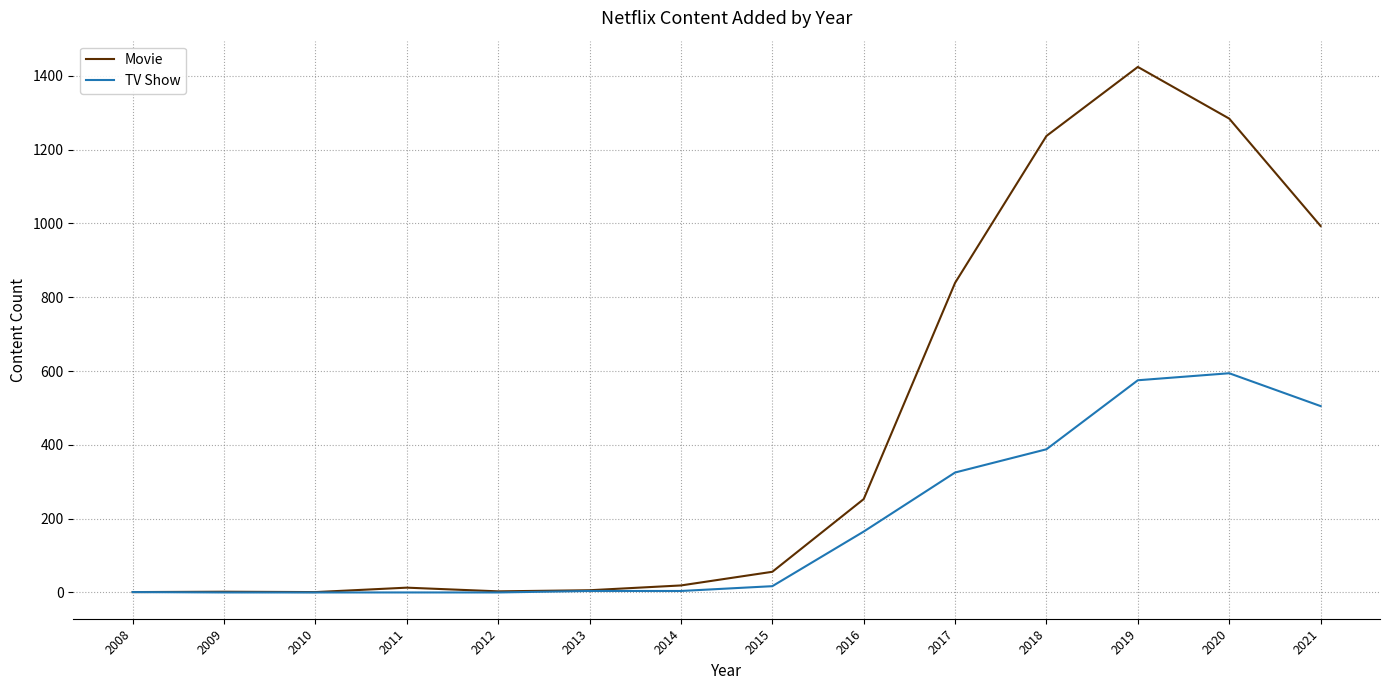

What value does the Movie series have at 2016?

253